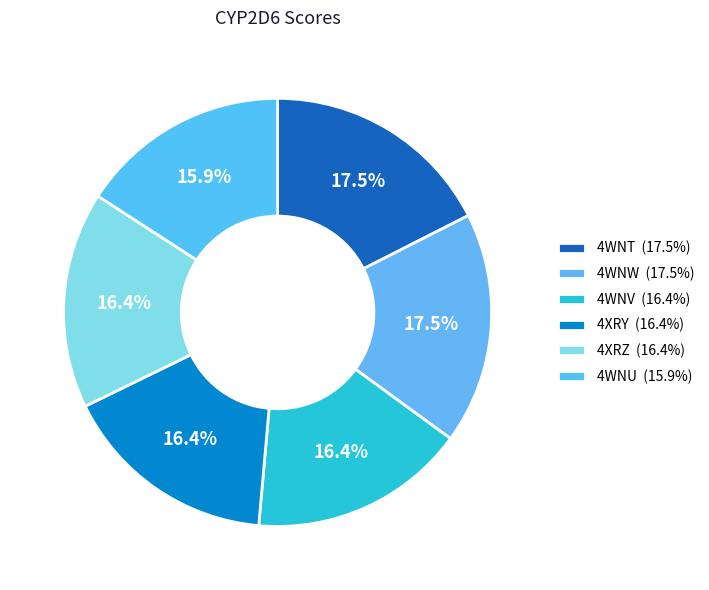

The 4WNV slice represents 16% of the pie. True or false?

True